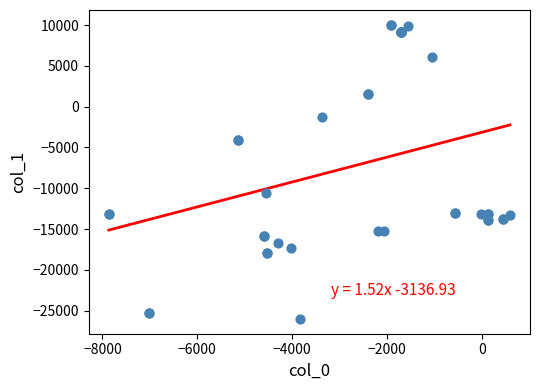

What Y value in the scatter plot is closest to -7992?

-10548